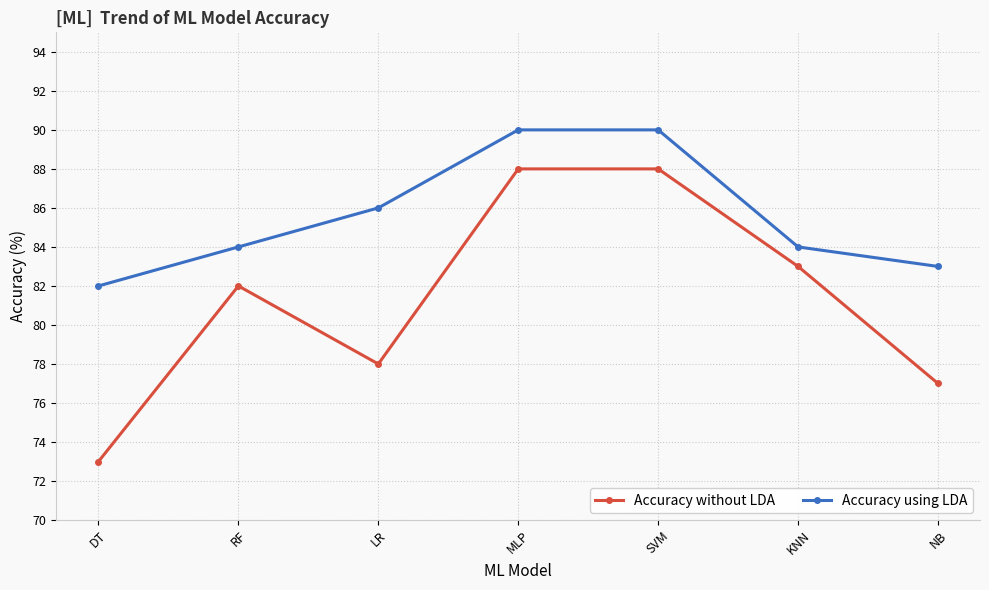

Which series changed the most between DT and NB?

Accuracy without LDA